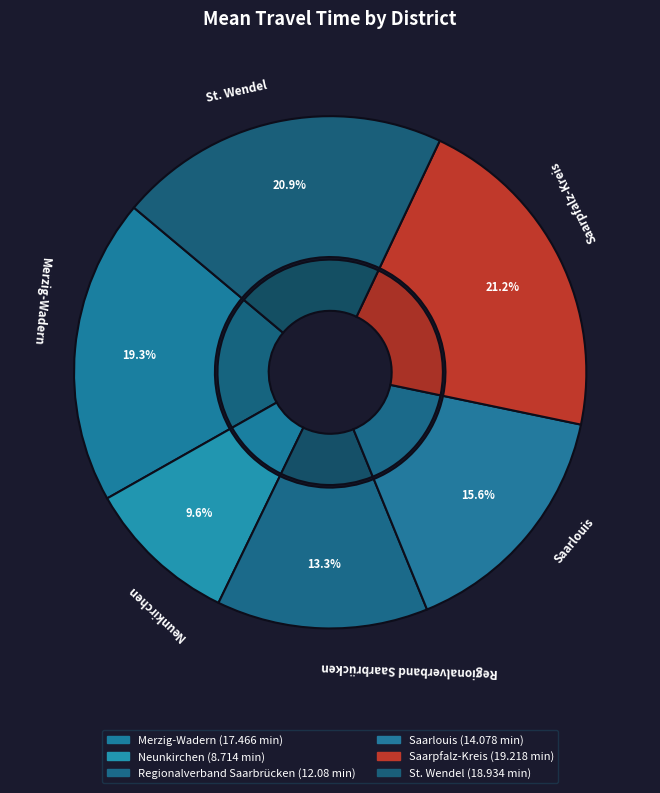

How many segments does this pie chart have?

6